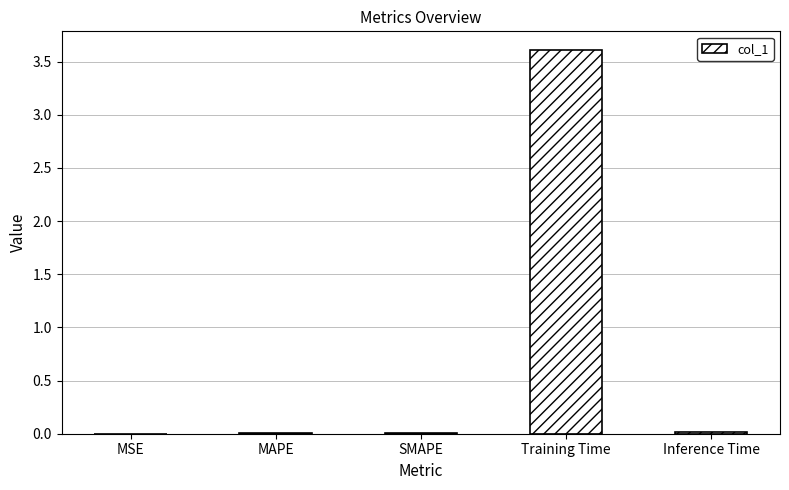

What is the sum of all values?

3.6